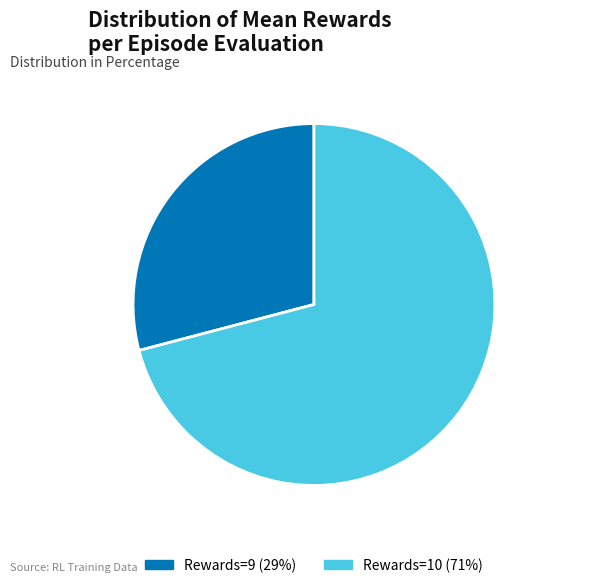

What is the ratio of the value at Rewards=9 29% to the value at Rewards=10 71%?

0.4